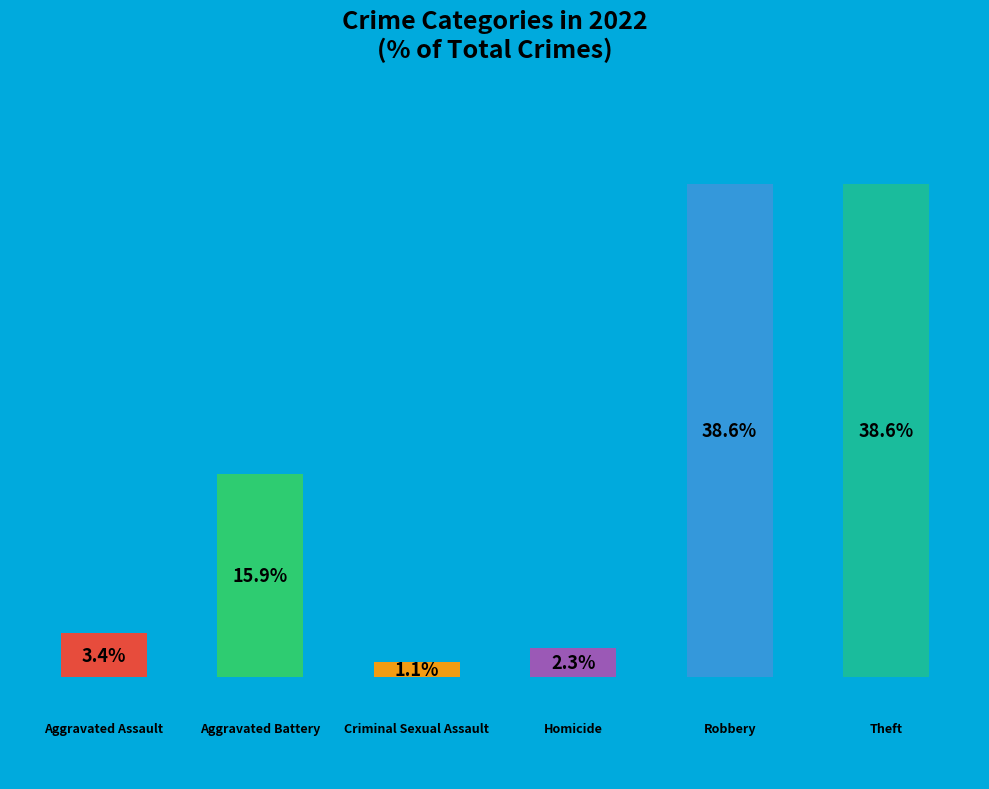

How many bars are there in total?

6